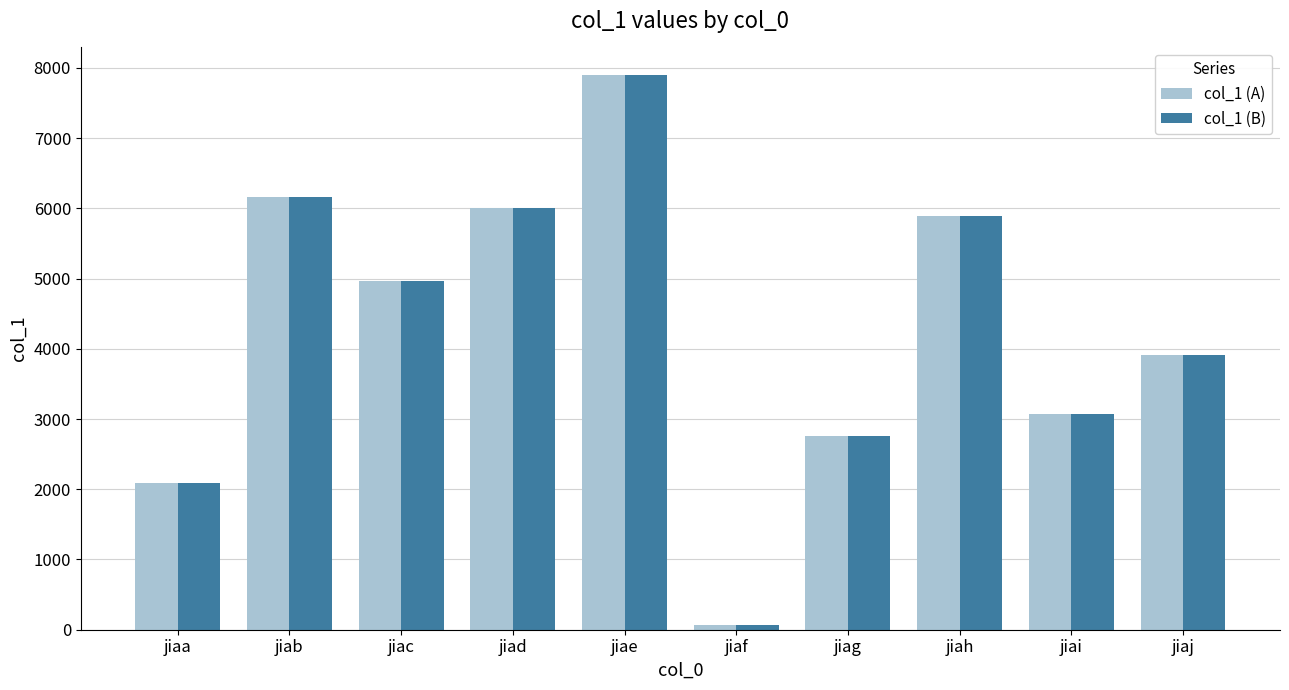

At which label does col_1 (B) reach its minimum?

jiaf